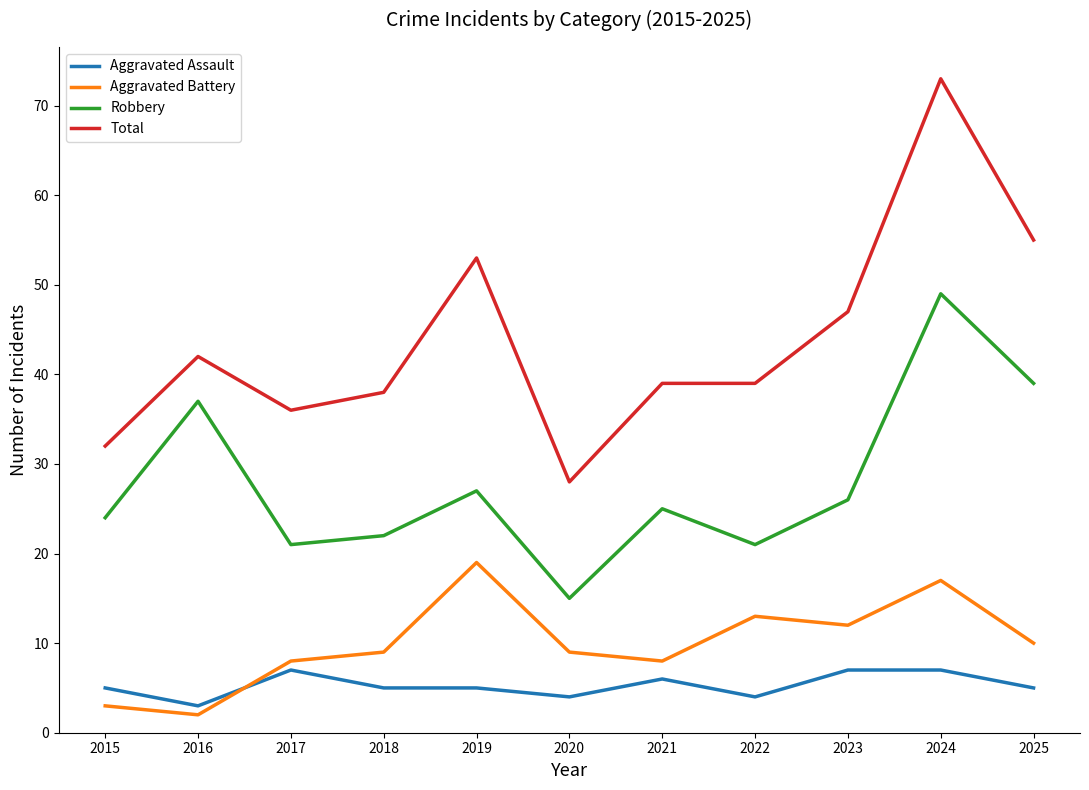

The Robbery series shows 12 at 2018. True or false?

False